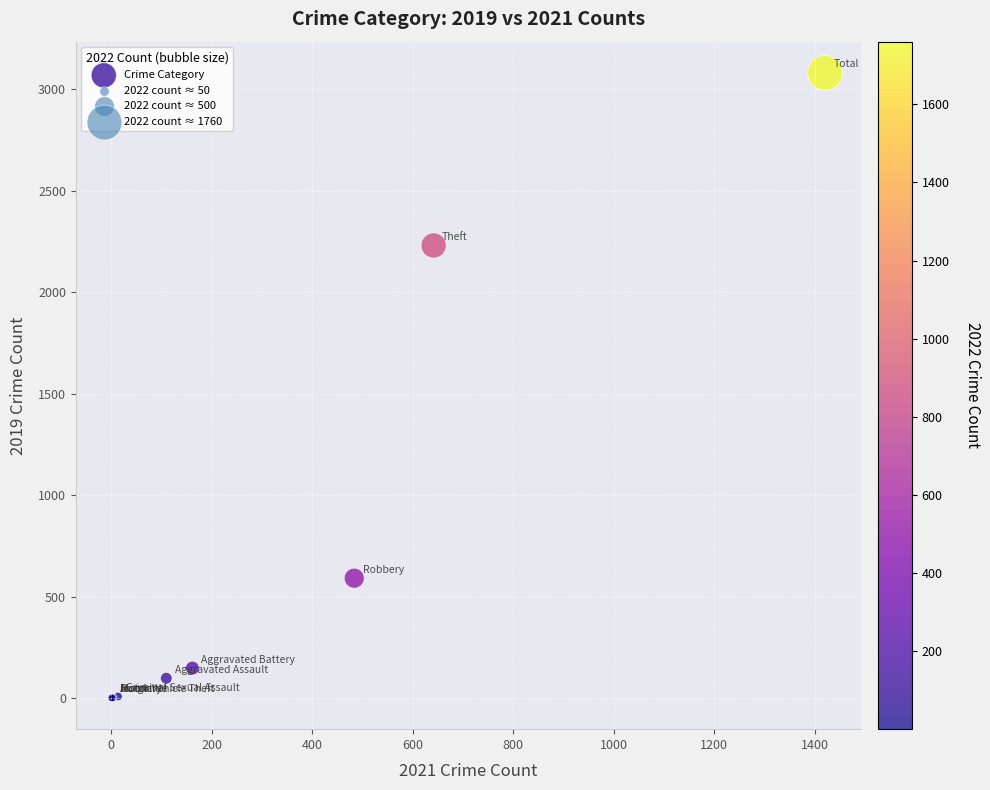

What Y value in the scatter plot is closest to 1540?

2230